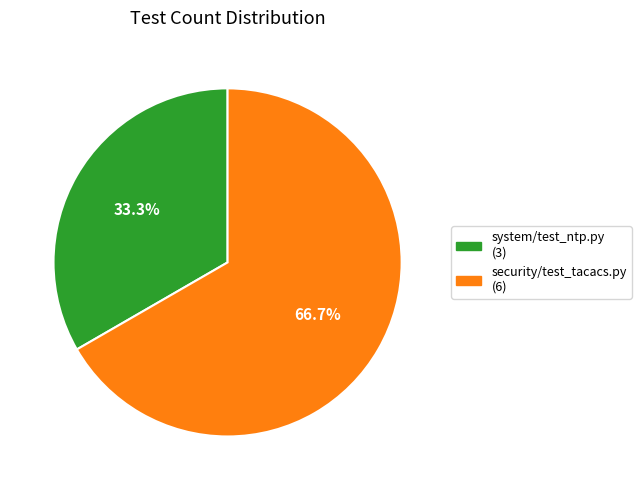

The security/test_tacacs.py slice represents 55% of the pie. True or false?

False